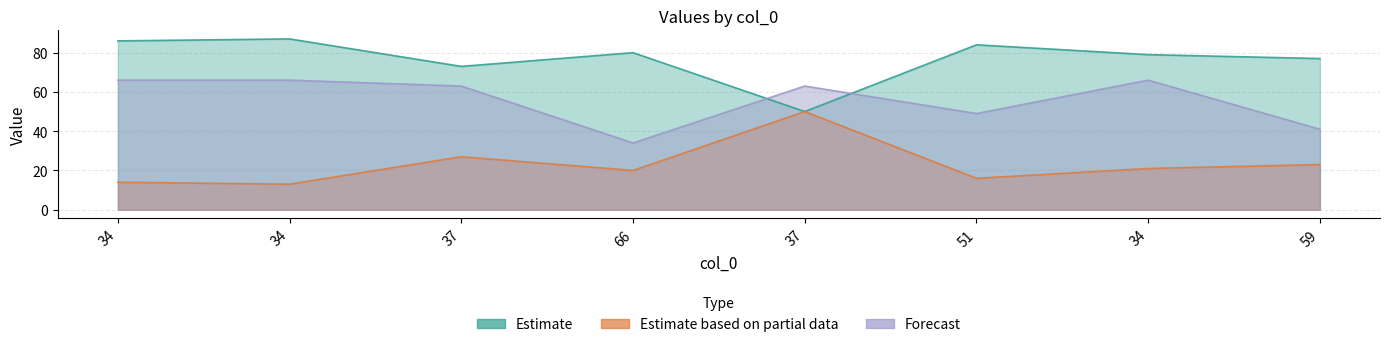

What is the label of the 6th point from the left?

51